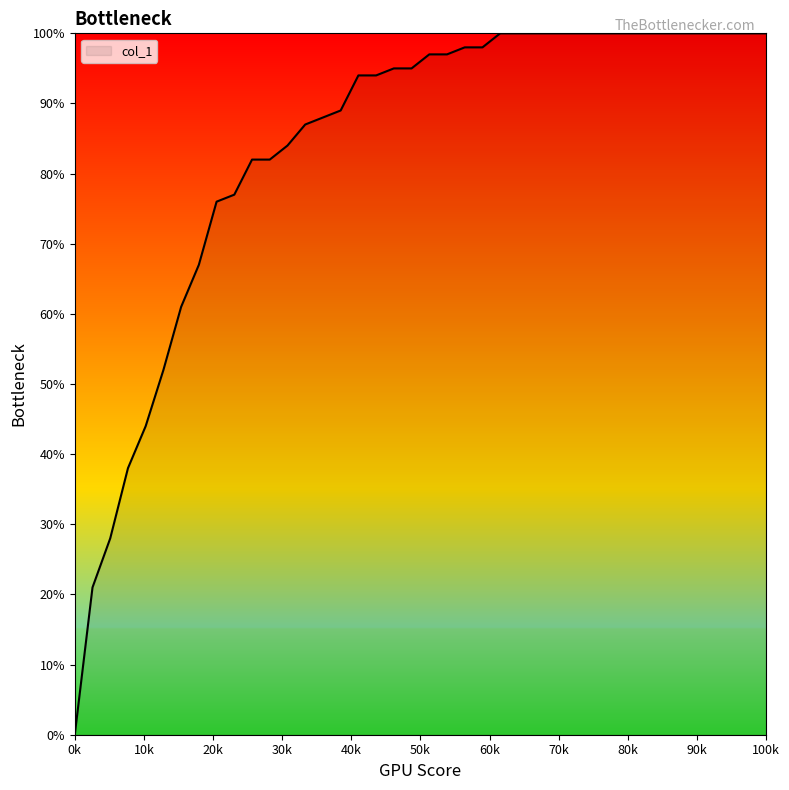

Reading left to right, list all the values displayed in this chart.

0.0	0.2	0.3	0.4	0.4	0.5	0.6	0.7	0.8	0.8	0.8	0.8	0.8	0.9	0.9	0.9	0.9	0.9	0.9	0.9	1.0	1.0	1.0	1.0	1.0	1.0	1.0	1.0	1.0	1.0	1.0	1.0	1.0	1.0	1.0	1.0	1.0	1.0	1.0	1.0